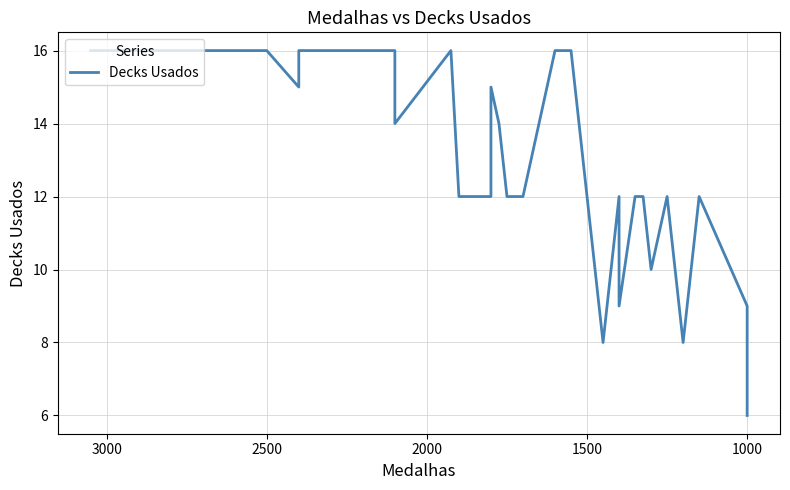

Reading left to right, list all the values displayed in this chart.

16	16	16	16	16	16	16	15	16	16	16	16	16	16	16	16	16	16	16	14	16	12	12	15	14	12	12	16	16	8	12	9	12	12	10	12	8	12	9	6